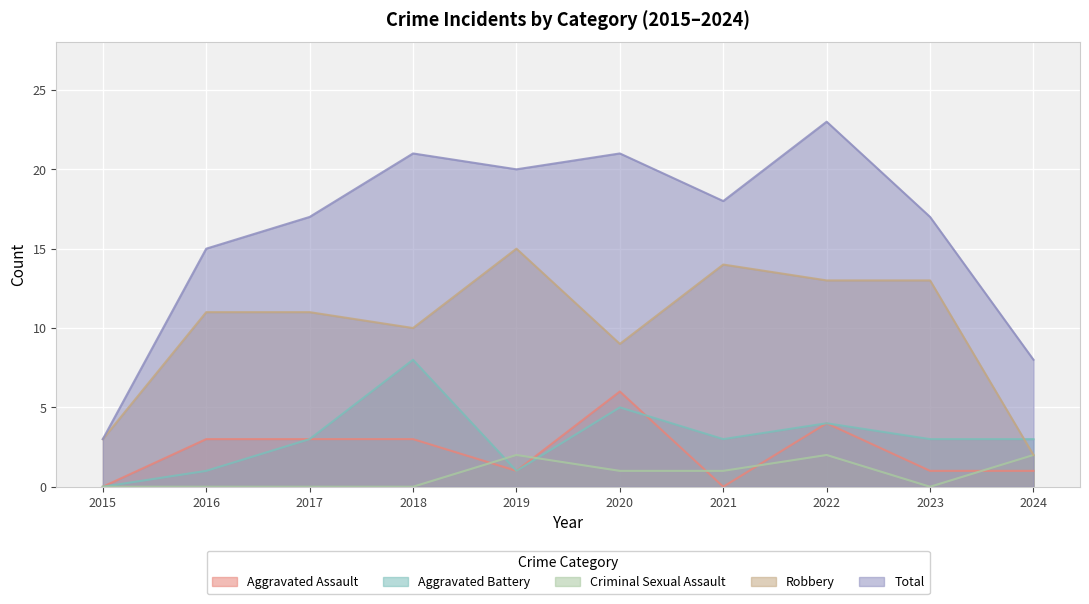

At which label is Total closest to 13?

2016